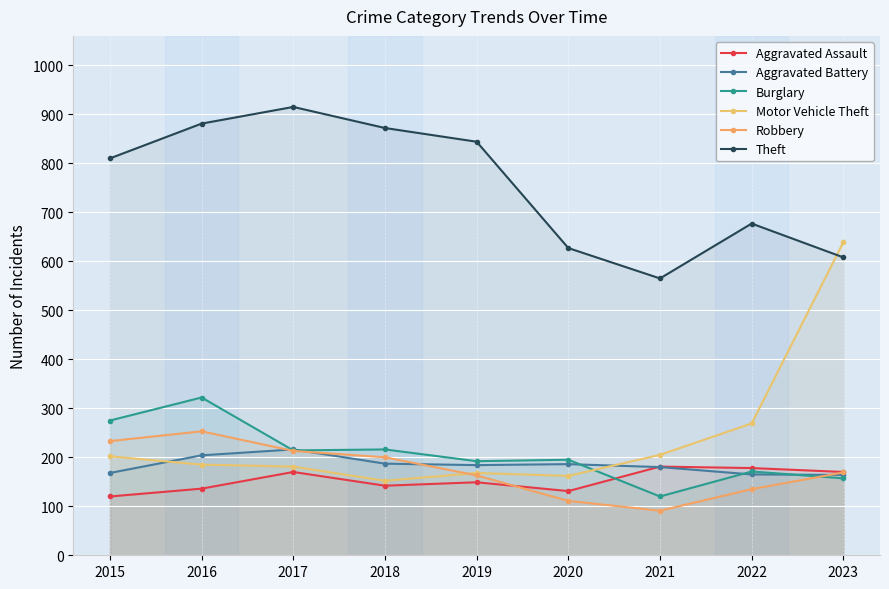

What is the spread (max minus min) of values at 2021?

474